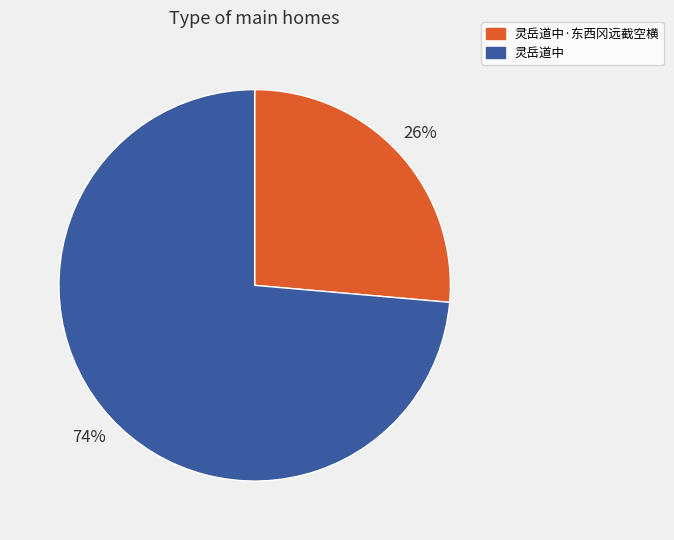

Which slice is the largest?

灵岳道中